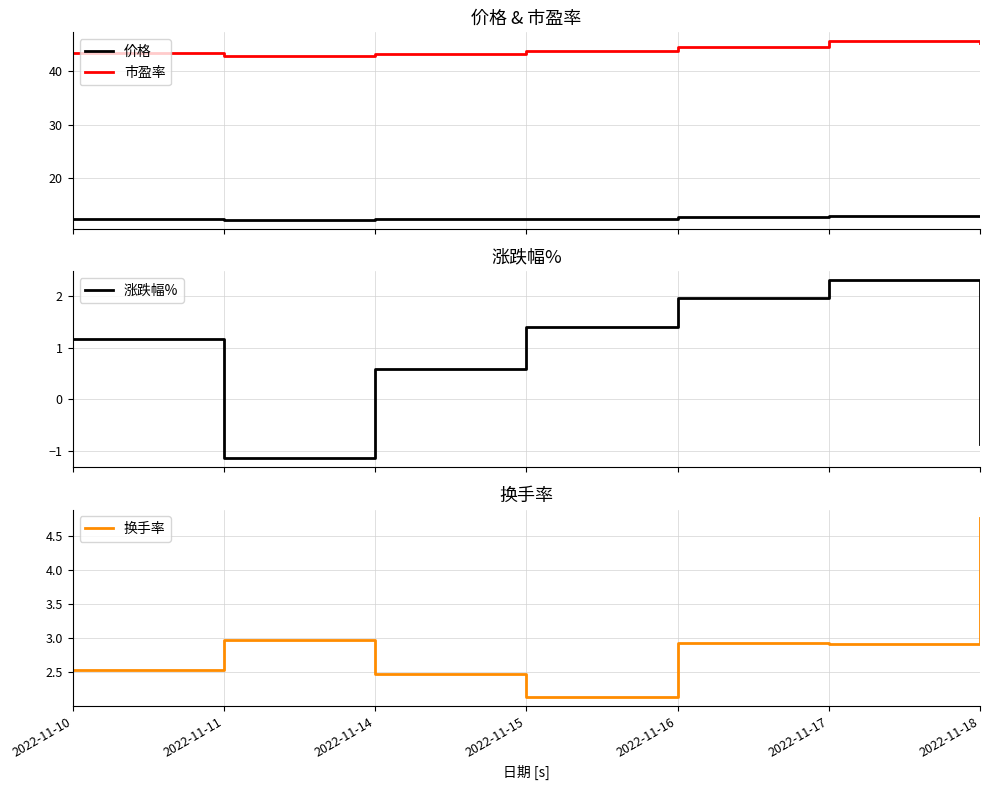

Reading left to right, what are all the values shown in this chart?

价格: 12.2	12.1	12.2	12.3	12.6	12.9	12.8
市盈率: 43.4	43.0	43.2	43.8	44.6	45.7	45.3
涨跌幅%: 1.2	-1.1	0.6	1.4	1.9	2.3	-0.9
换手率: 2.5	3.0	2.5	2.1	2.9	2.9	4.8